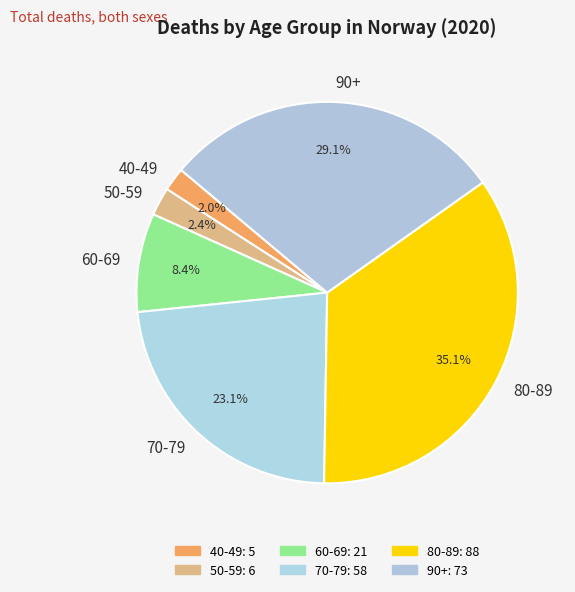

What percentage is the 40-49 slice, to the nearest percent?

2%